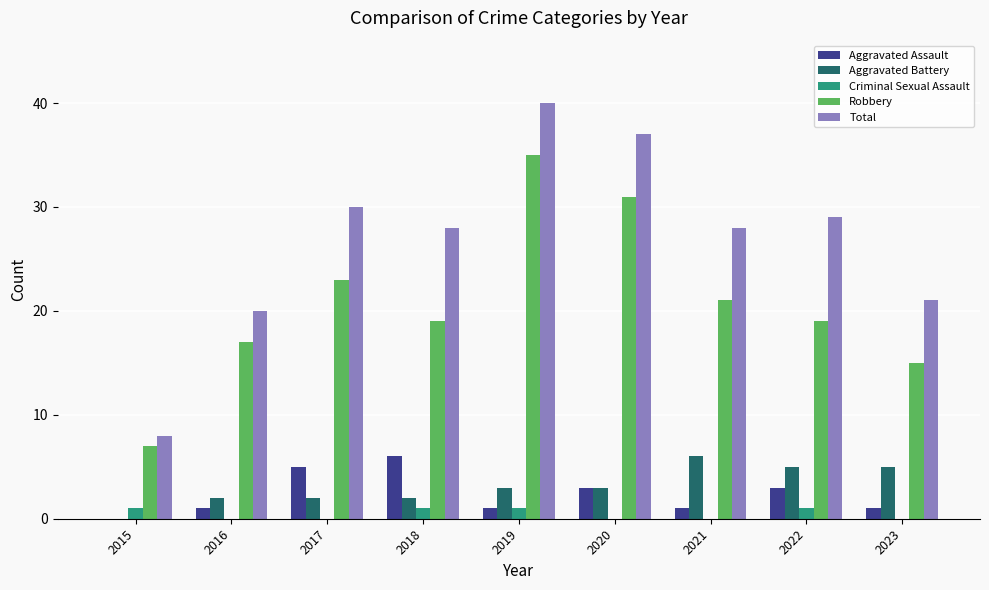

Reading left to right, list all the values displayed in this chart.

Aggravated Assault: 2015=0	2016=1	2017=5	2018=6	2019=1	2020=3	2021=1	2022=3	2023=1
Aggravated Battery: 2015=0	2016=2	2017=2	2018=2	2019=3	2020=3	2021=6	2022=5	2023=5
Criminal Sexual Assault: 2015=1	2016=0	2017=0	2018=1	2019=1	2020=0	2021=0	2022=1	2023=0
Robbery: 2015=7	2016=17	2017=23	2018=19	2019=35	2020=31	2021=21	2022=19	2023=15
Total: 2015=8	2016=20	2017=30	2018=28	2019=40	2020=37	2021=28	2022=29	2023=21